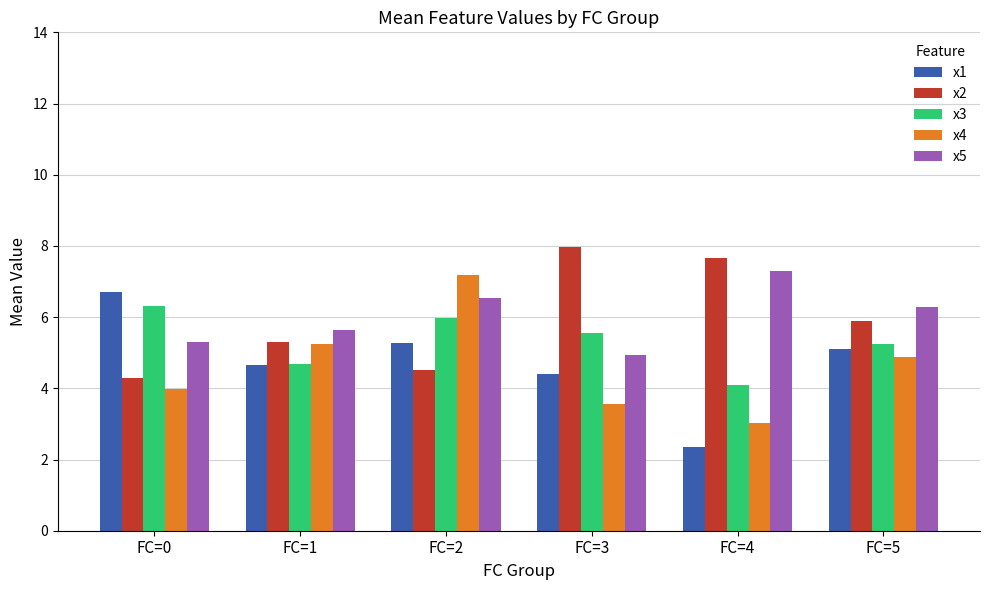

What is the average value of the x4 series?

4.6